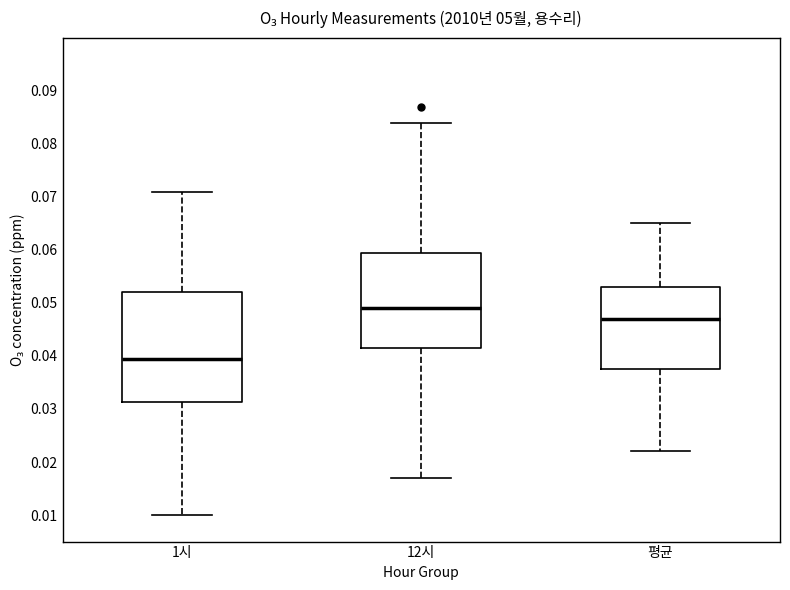

Reading left to right, read every box against the y-axis: the position of its median line, the range the box covers, and the ends of its whiskers. The values are not printed on the chart, so give them approximately, as read against the axis.

1시: median 0.040, box 0.031 to 0.052, whiskers 0.010 to 0.071
12시: median 0.049, box 0.042 to 0.060, whiskers 0.017 to 0.084
평균: median 0.047, box 0.038 to 0.053, whiskers 0.022 to 0.065